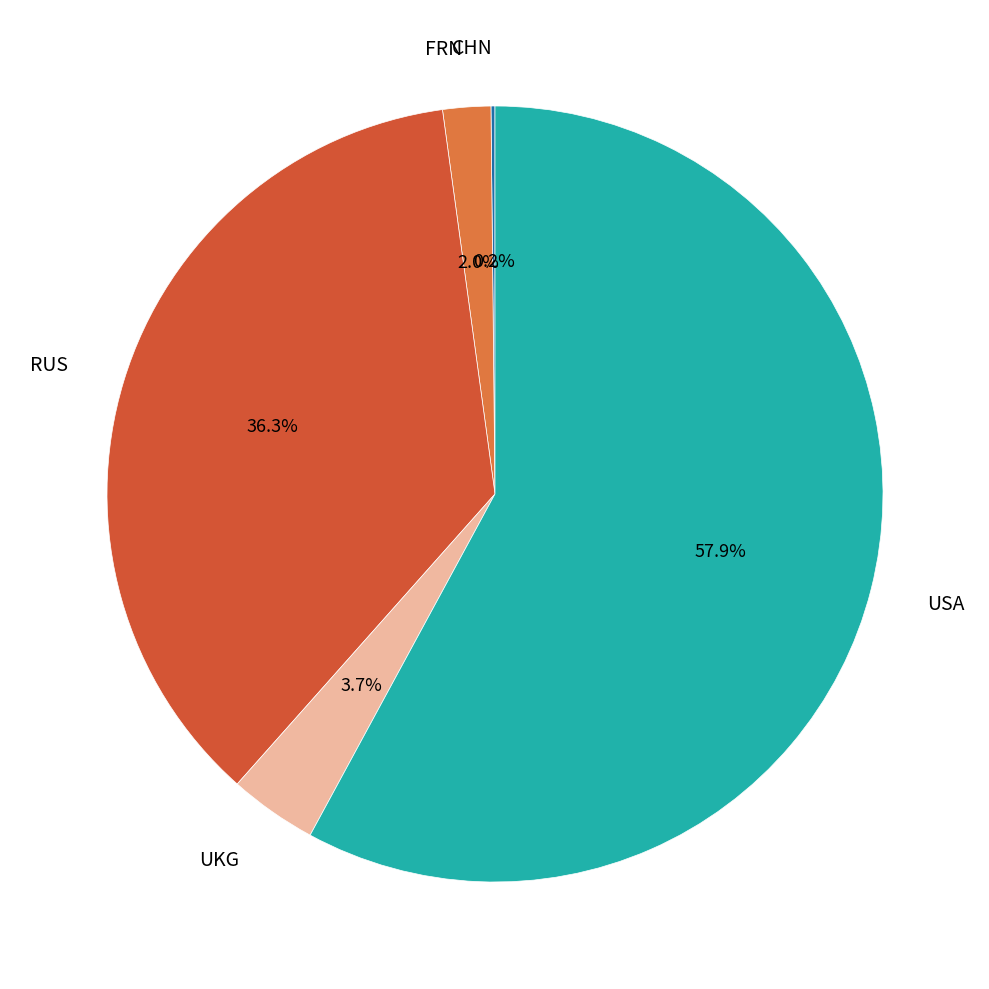

The FRN slice represents 2% of the pie. True or false?

True